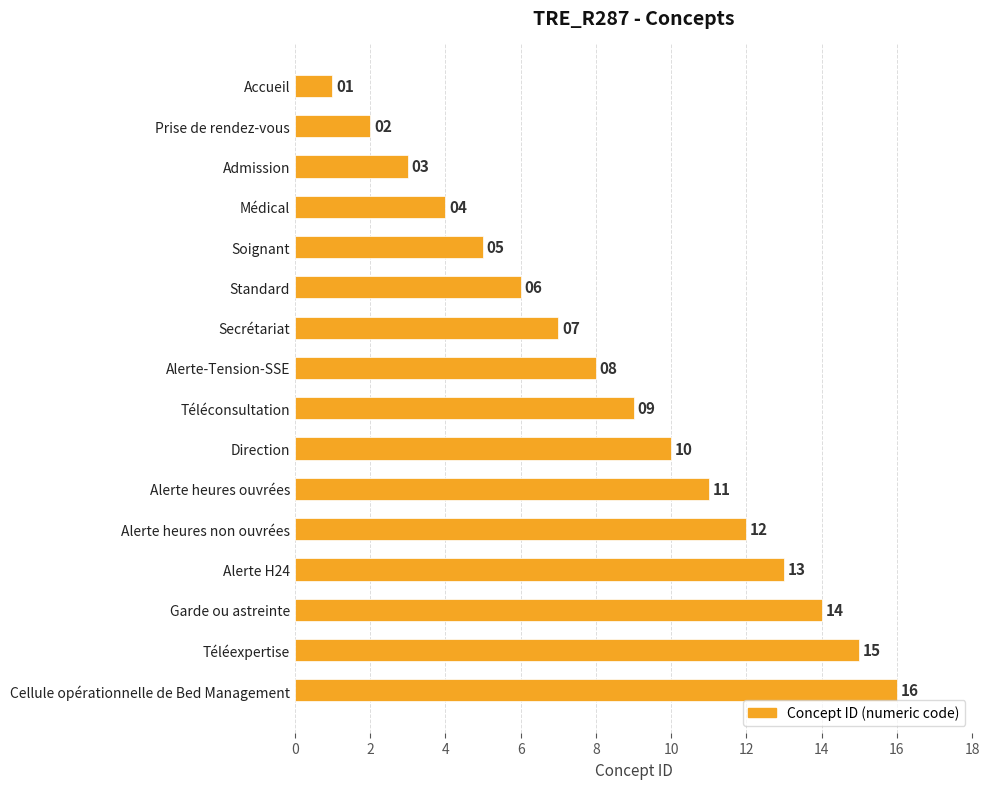

Is it true that the value at Standard is 4?

False